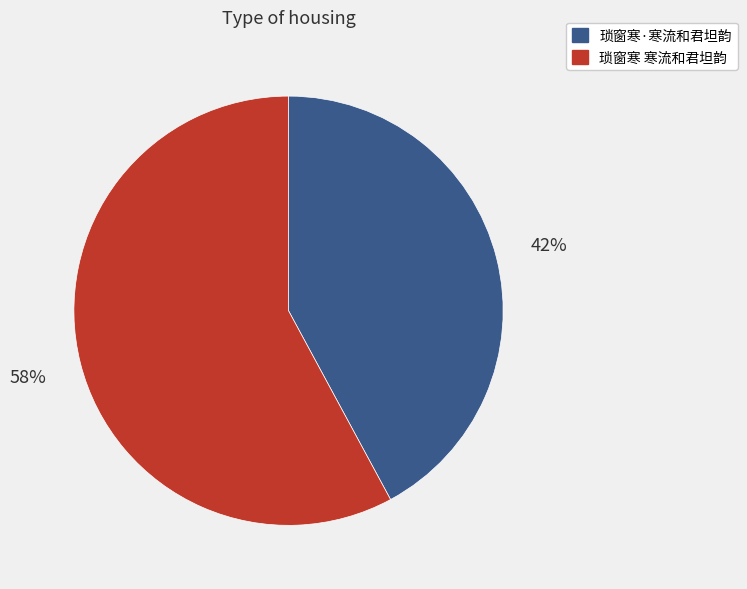

What is the ratio of the value at 琐窗寒 寒流和君坦韵 to the value at 琐窗寒·寒流和君坦韵?

1.4